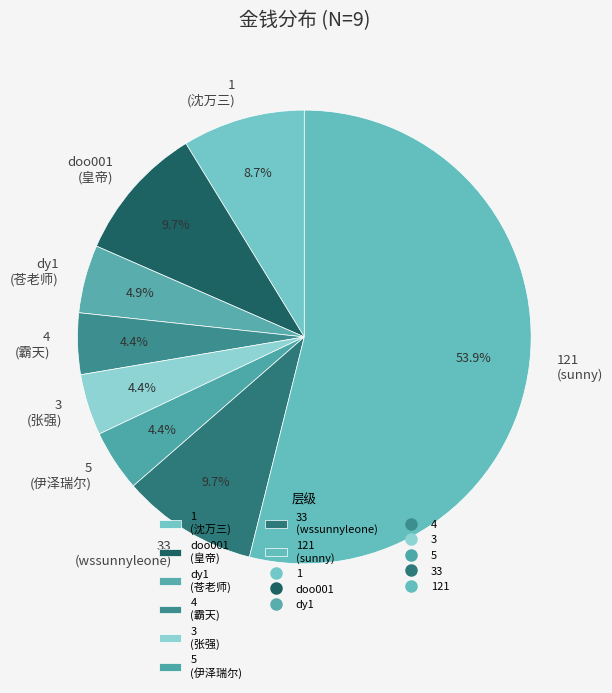

Which category accounts for the majority?

121 (sunny)